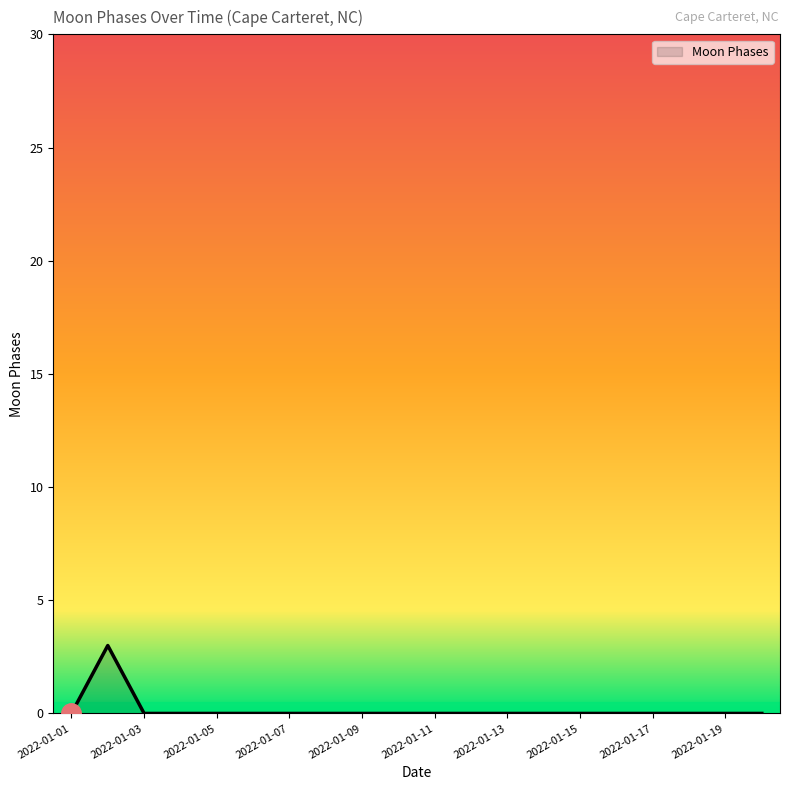

What is the difference between the maximum and minimum values?

3